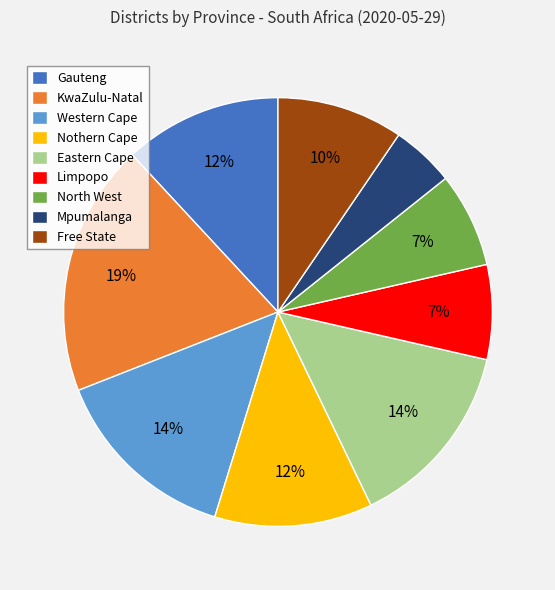

To the nearest percent, what percentage of the pie is Nothern Cape?

12%